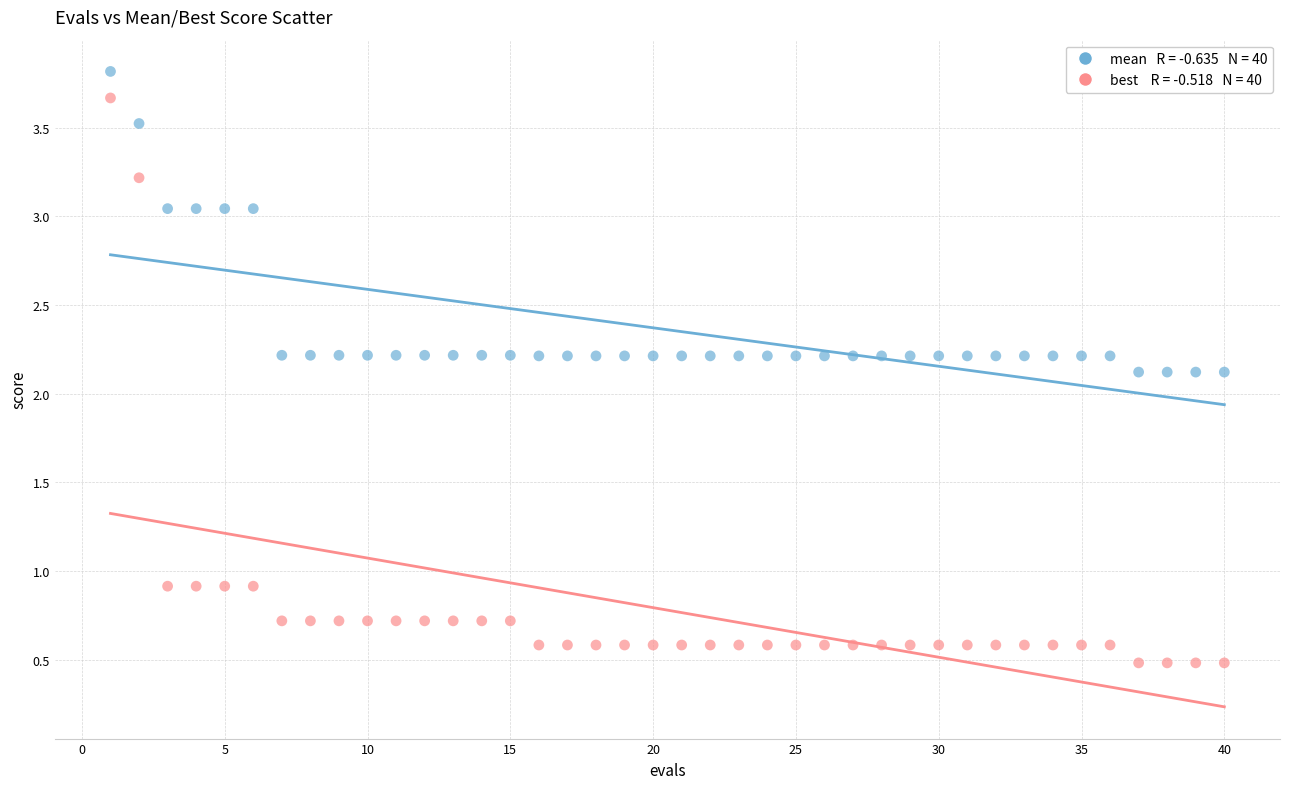

Across all data points, what is the range of Y values (max minus min)?

3.3